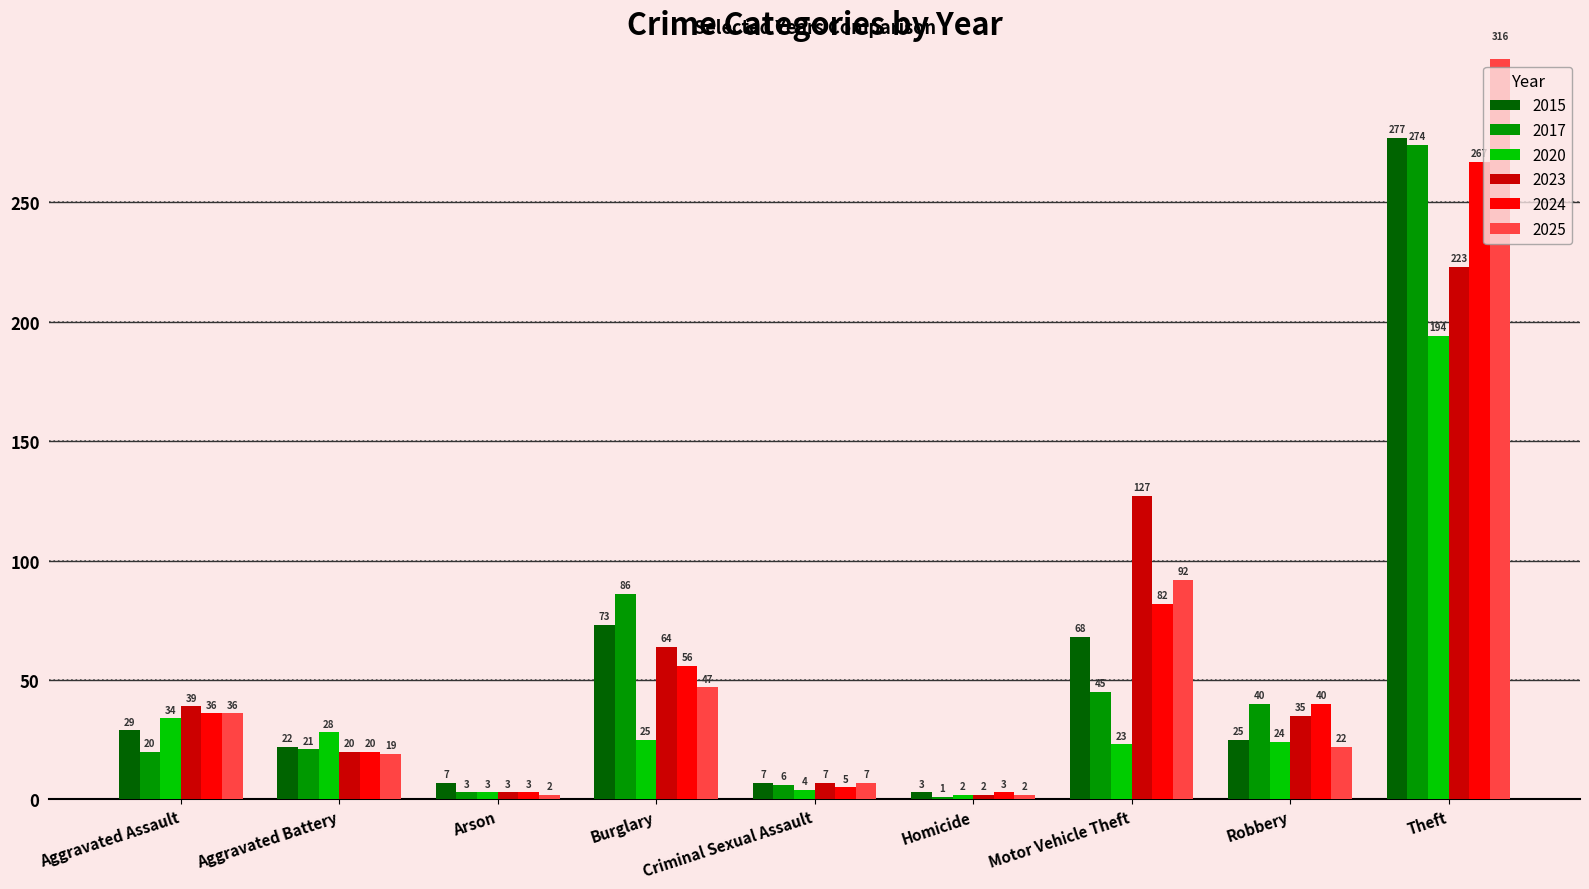

Where does the 2025 series first go above 36?

Burglary